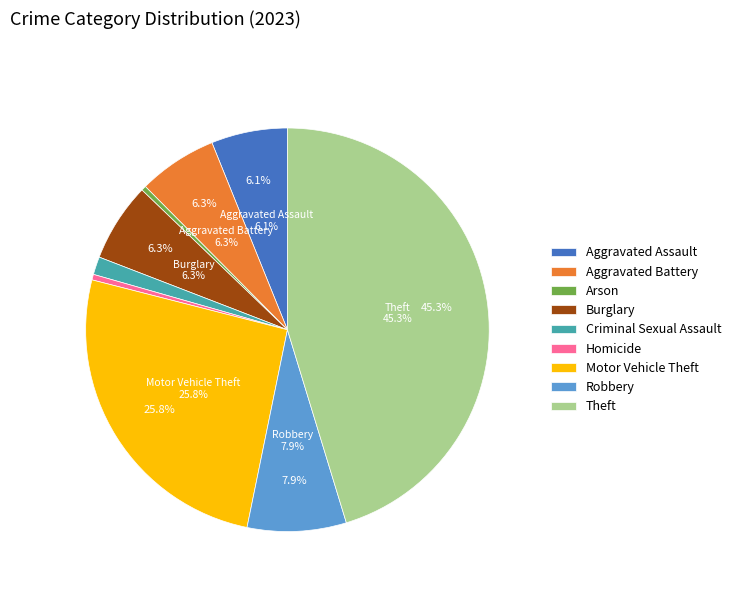

What is the smallest slice in the pie chart?

Arson